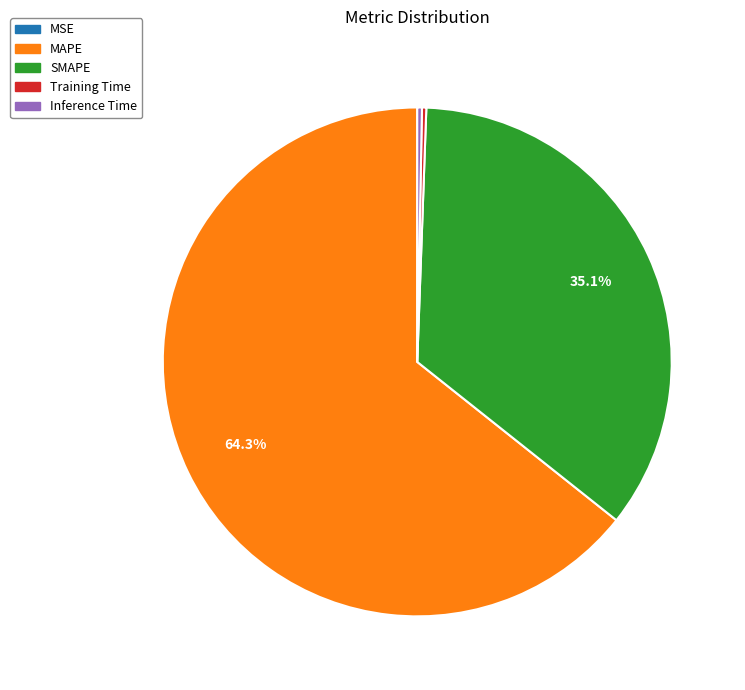

Is MAPE the majority of the pie?

Yes